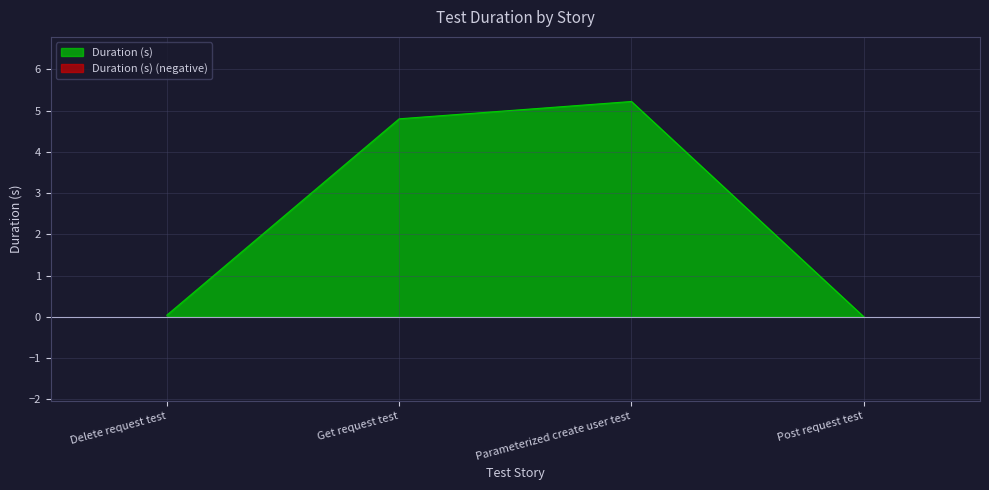

How many positive values are there?

3